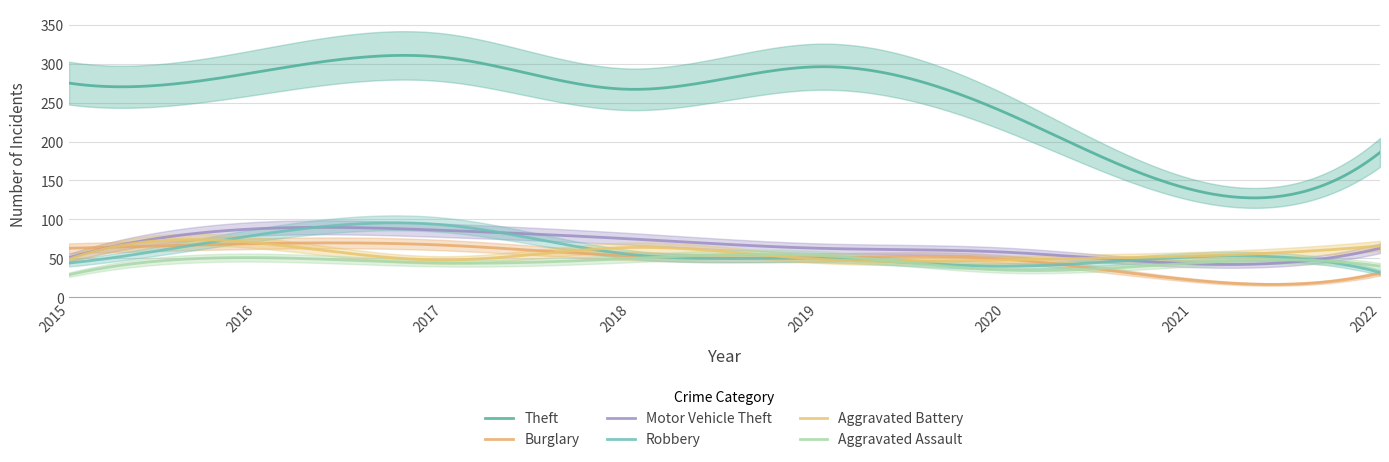

Where is the first local maximum for Burglary?

2016